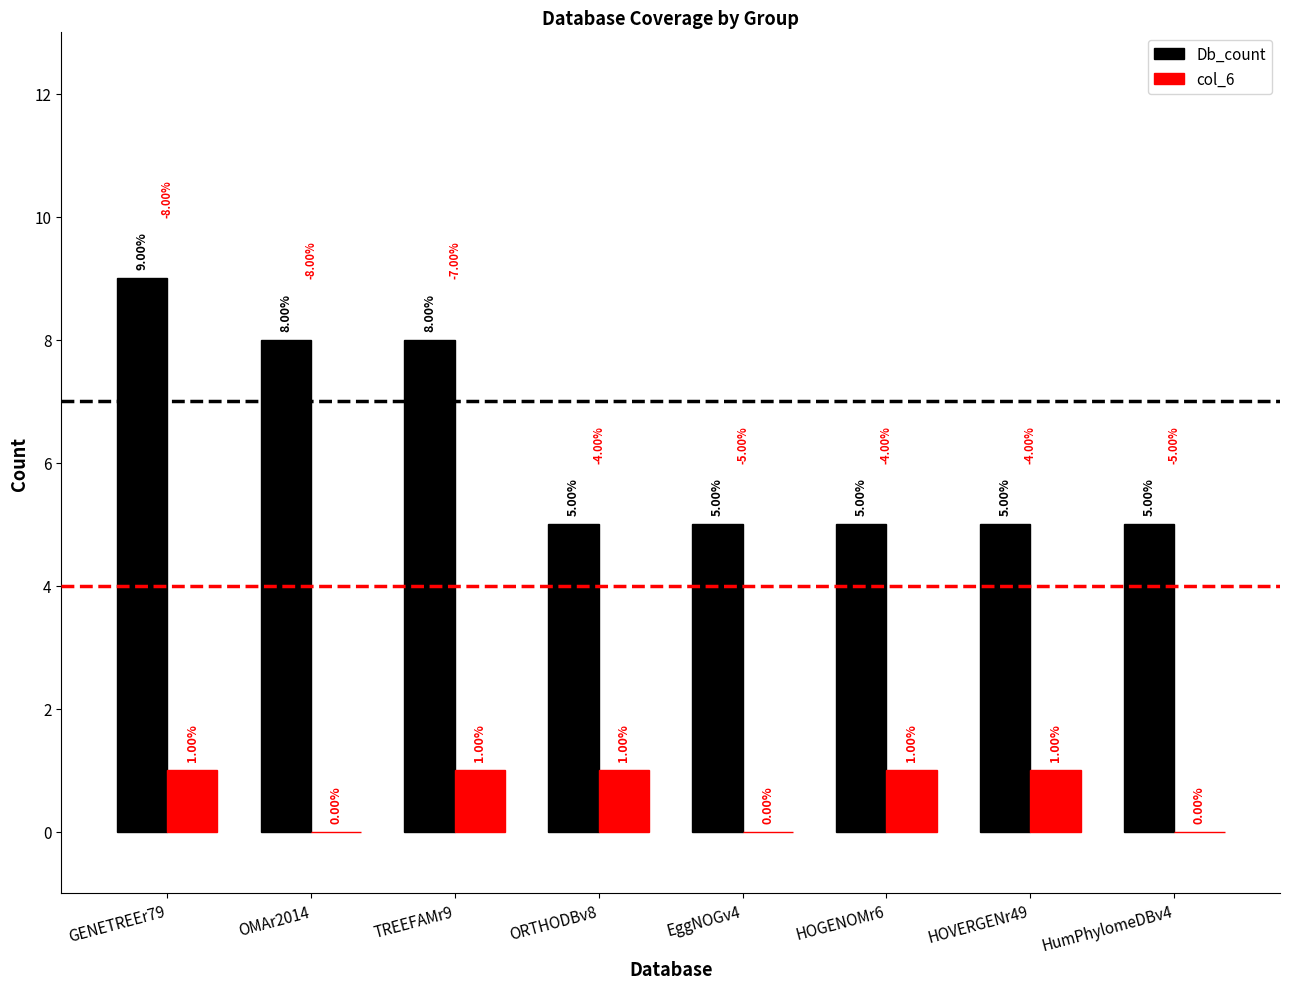

How many groups of bars are there?

8